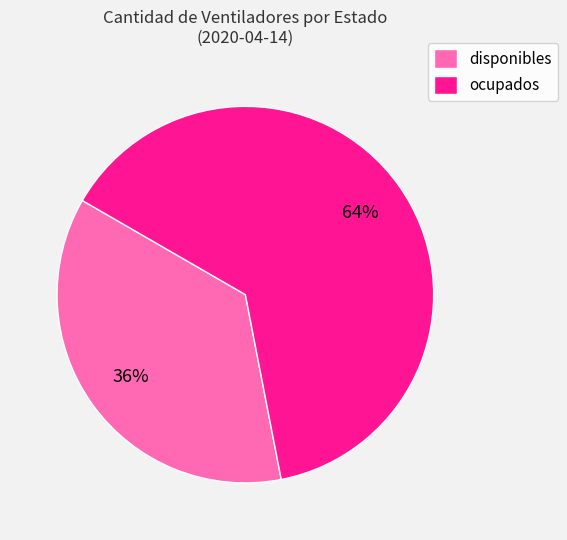

Which has a higher value, disponibles or ocupados?

ocupados